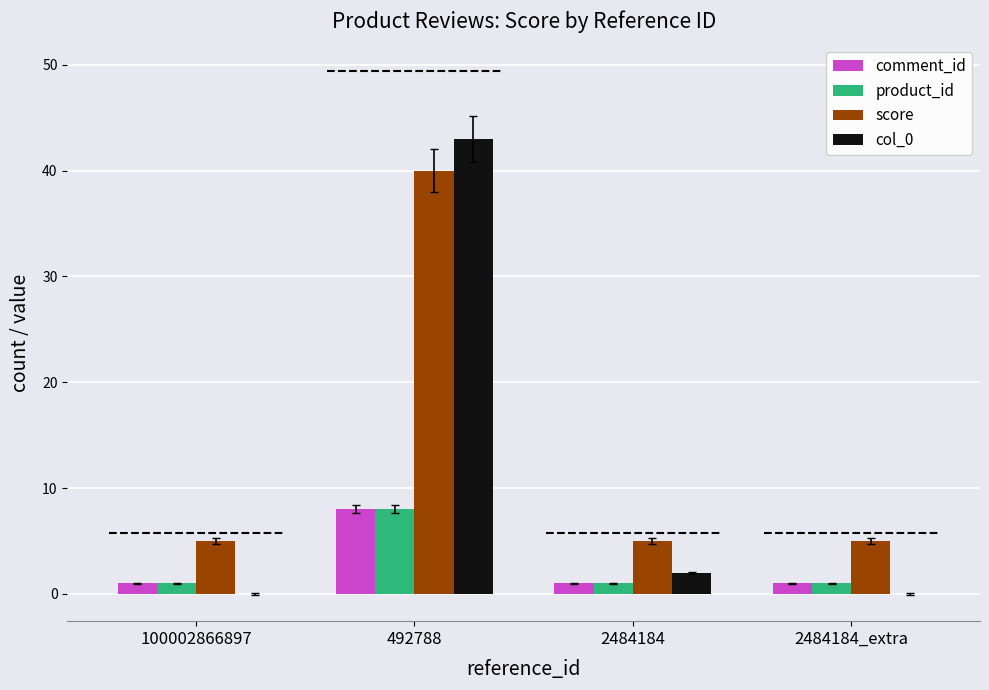

What is the maximum value for score?

40